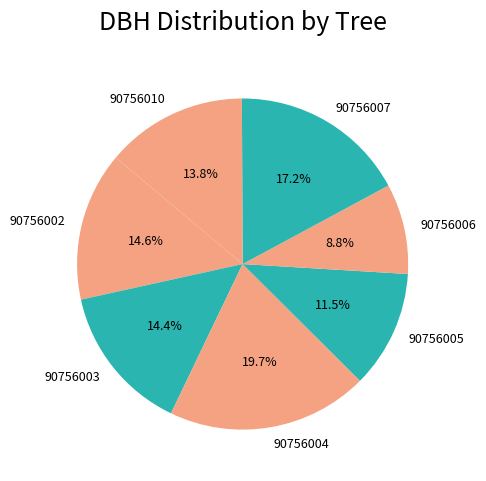

Which slice is the largest?

90756004